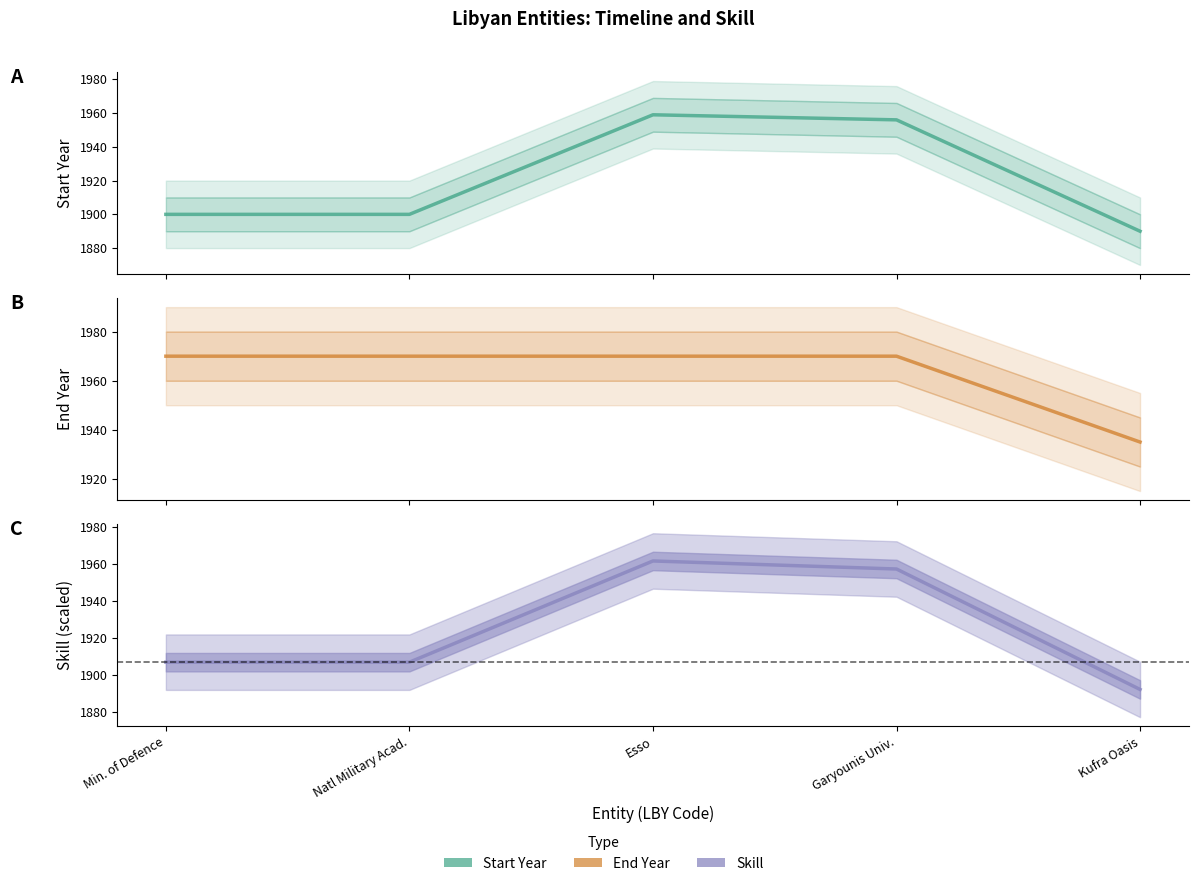

What is the sum of the Skill (scaled) values at Min. of Defence and Esso?

3868.8